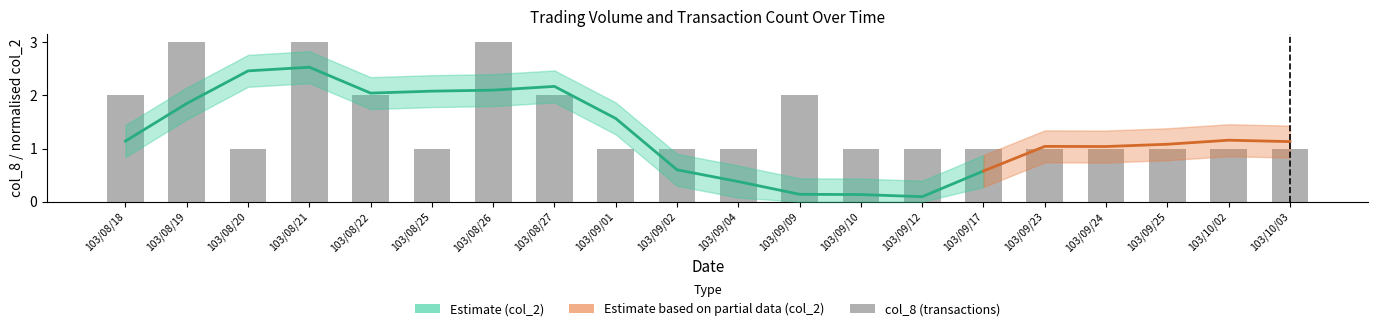

Reading left to right, extract all data points from this chart.

2	3	1	3	2	1	3	2	1	1	1	2	1	1	1	1	1	1	1	1